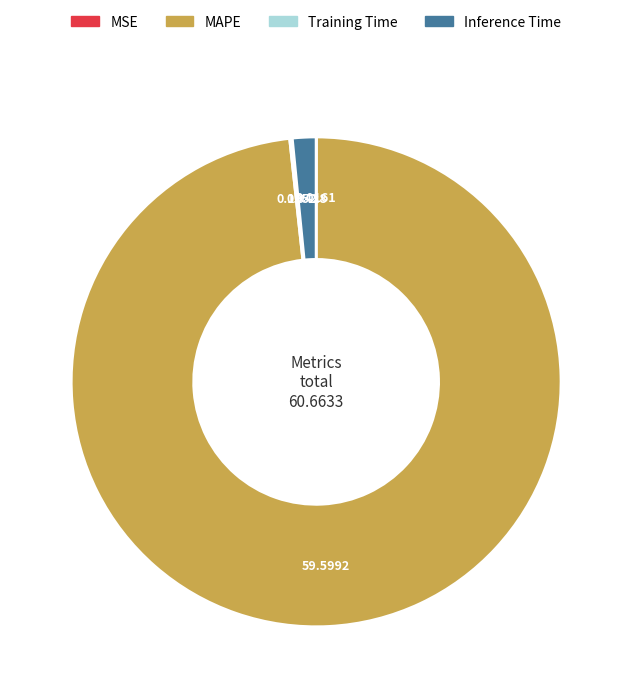

What is the largest slice in the pie chart?

MAPE